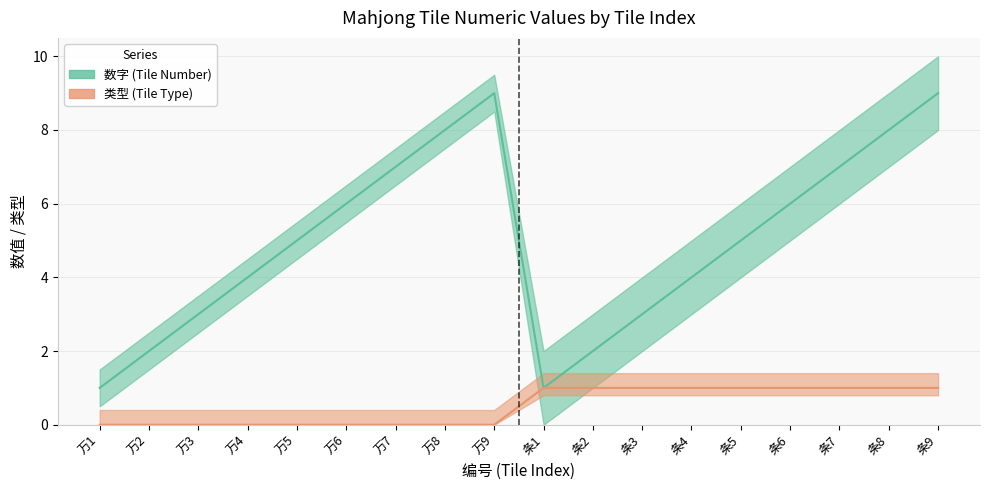

The value of 类型 at 条7 is 1. True or false?

True